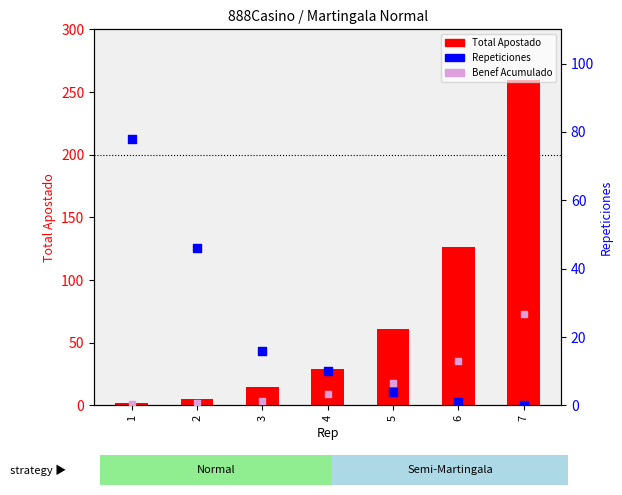

Which series contains the highest Y value?

Total Apostado